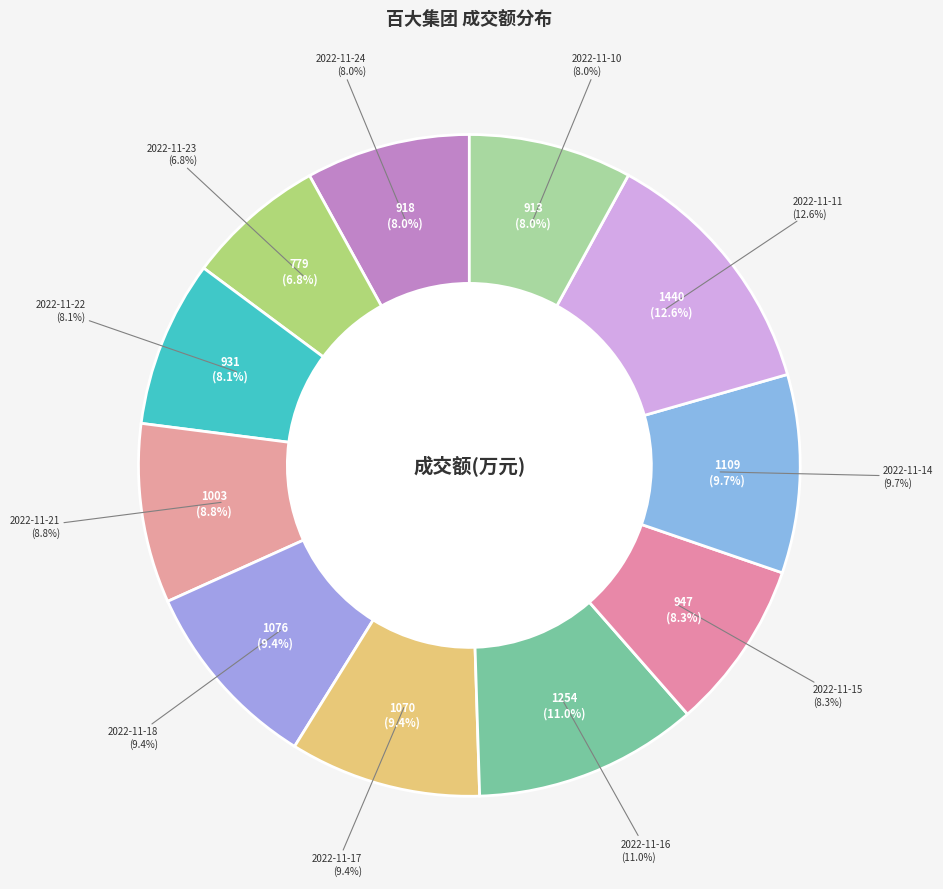

Combined, what portion of the pie is 2022-11-22 and 2022-11-18?

17.5%